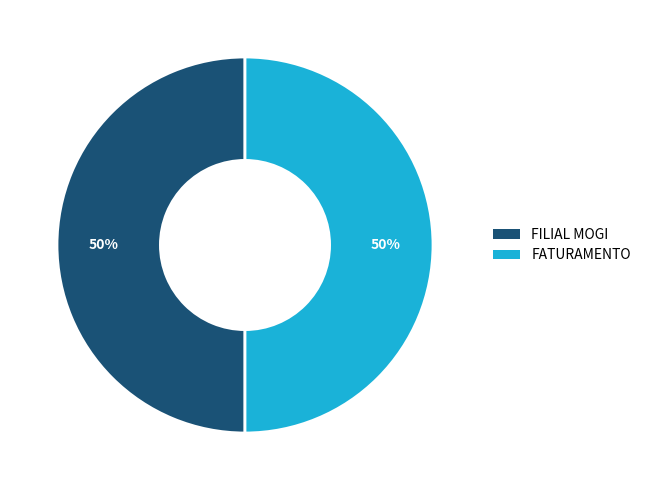

Combined, do FATURAMENTO and FILIAL MOGI account for over 50%?

Yes